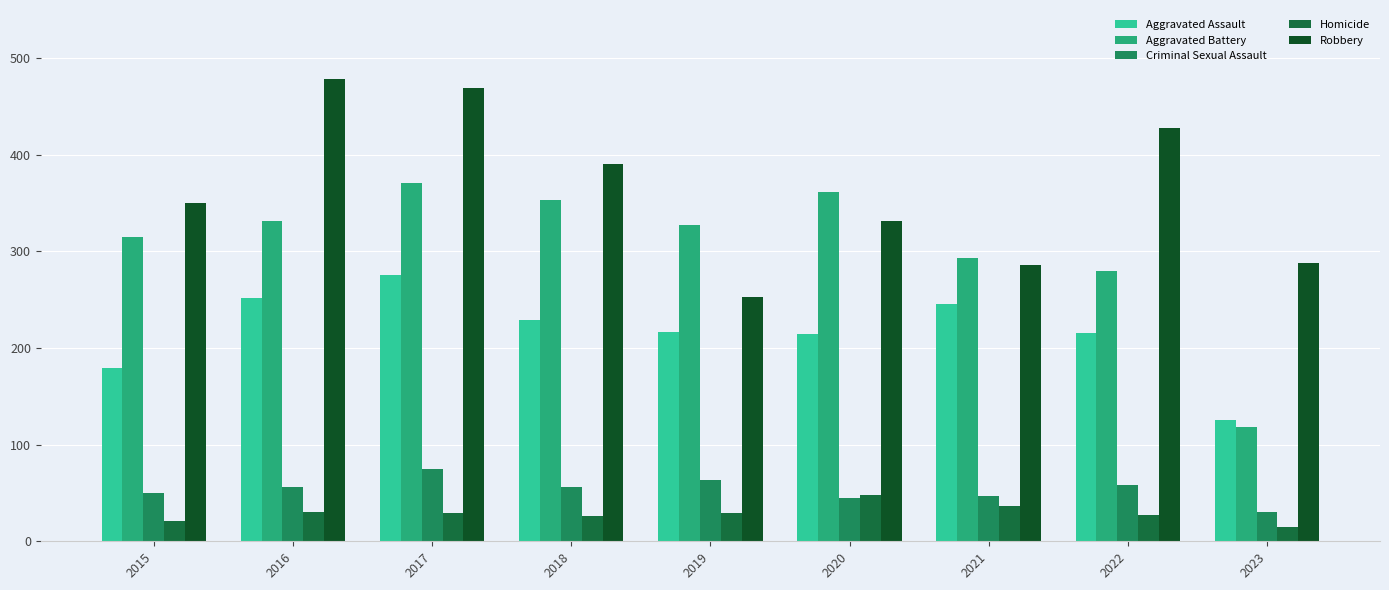

At 2018, list the series in order from largest to smallest.

Robbery, Aggravated Battery, Aggravated Assault, Criminal Sexual Assault, Homicide